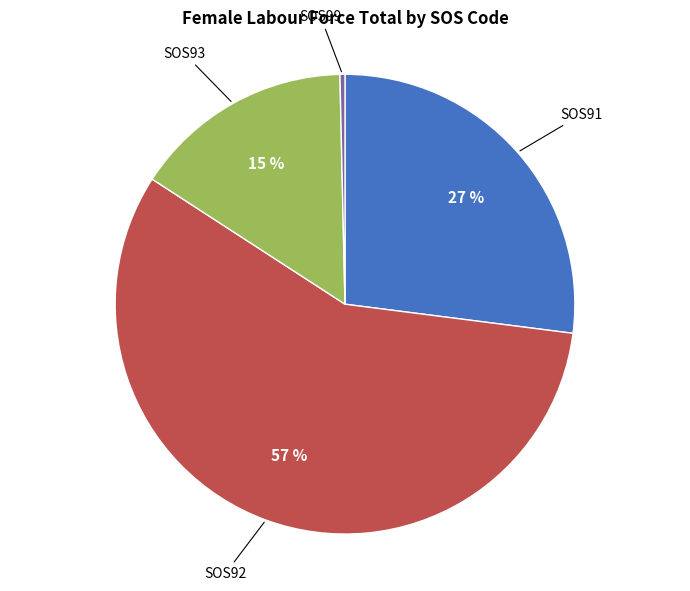

To the nearest percent, what is the average slice percentage?

25%